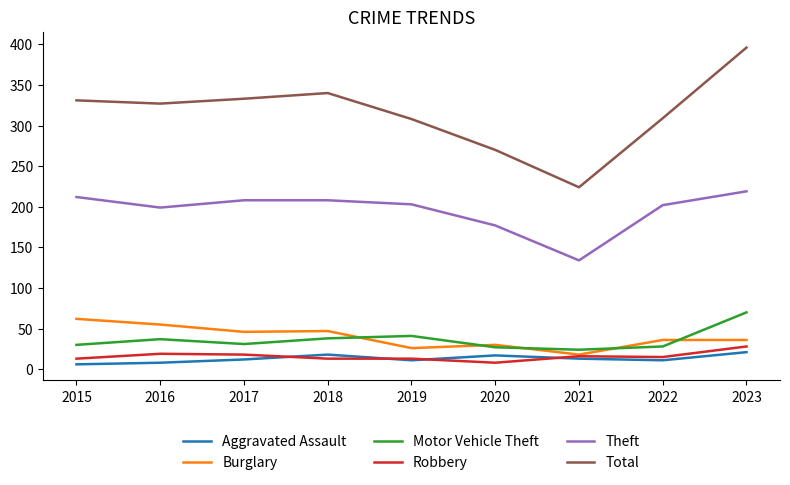

What is the maximum value shown in the chart?

396